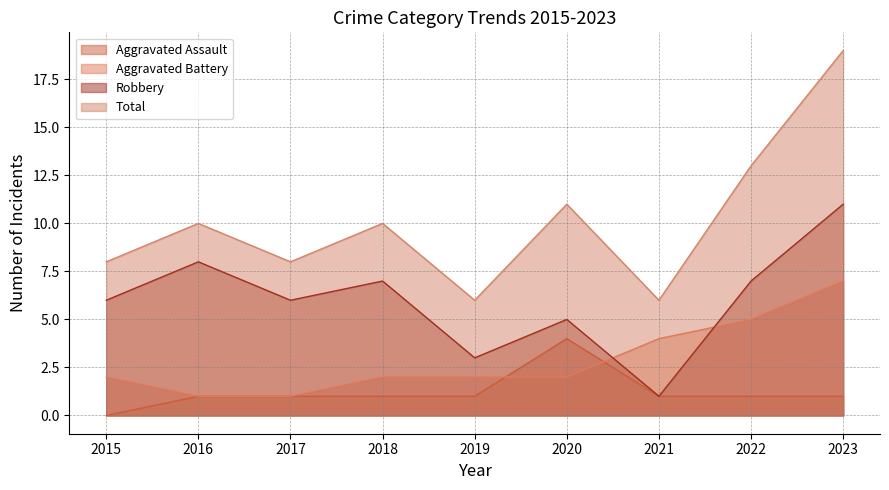

What is the total value across all series at 2023?

38